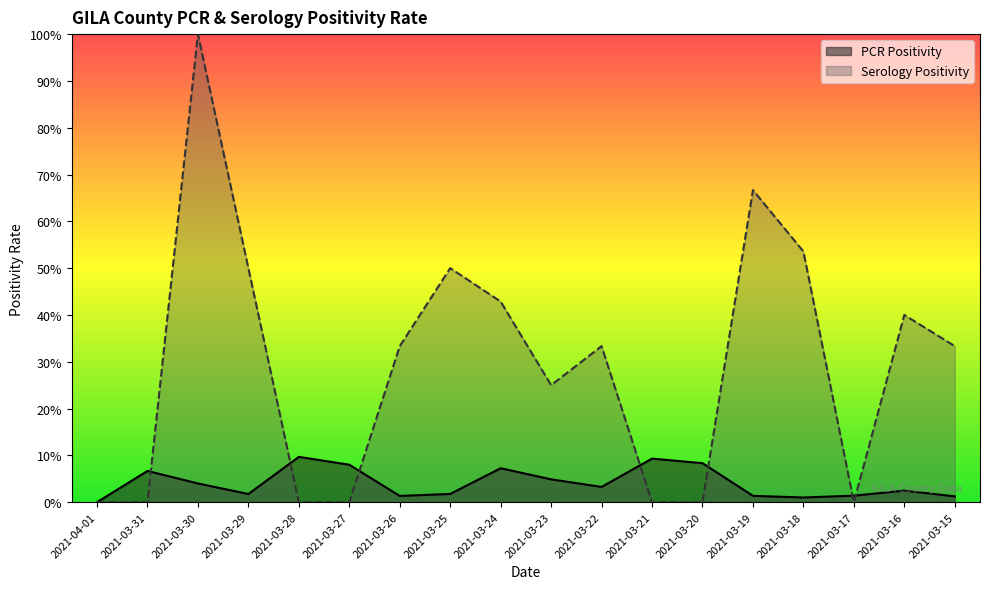

Between 2021-03-30 and 2021-03-18, which is larger?

2021-03-30